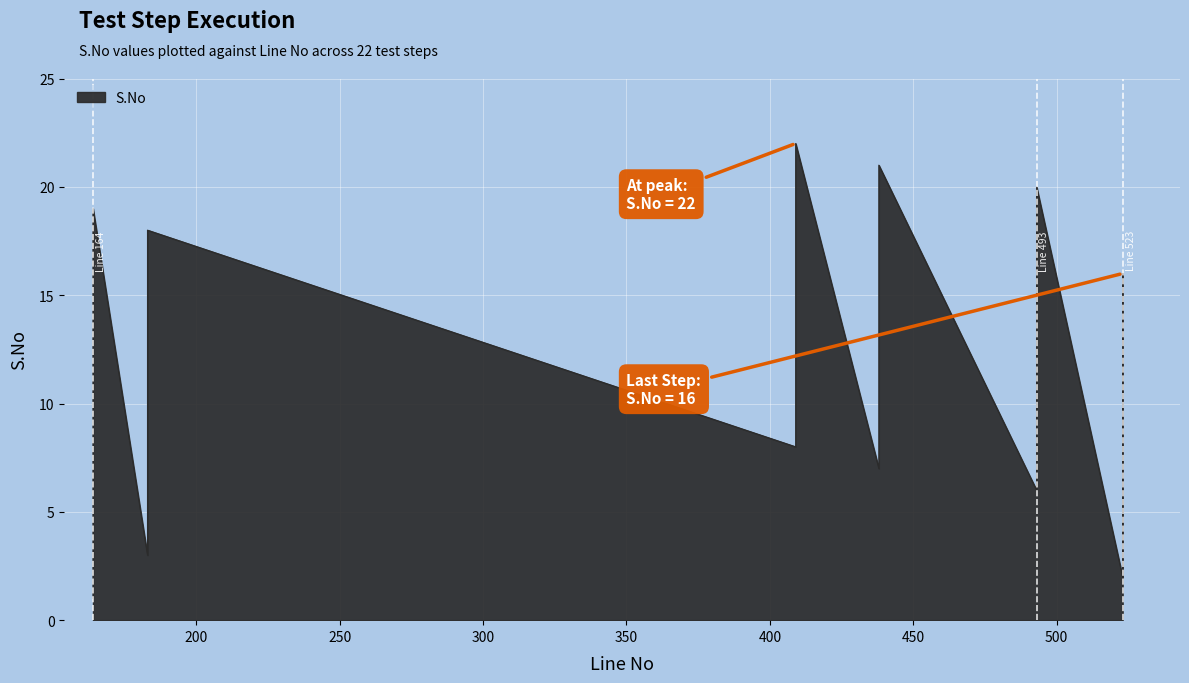

Which has a higher value, 493 or 164?

493